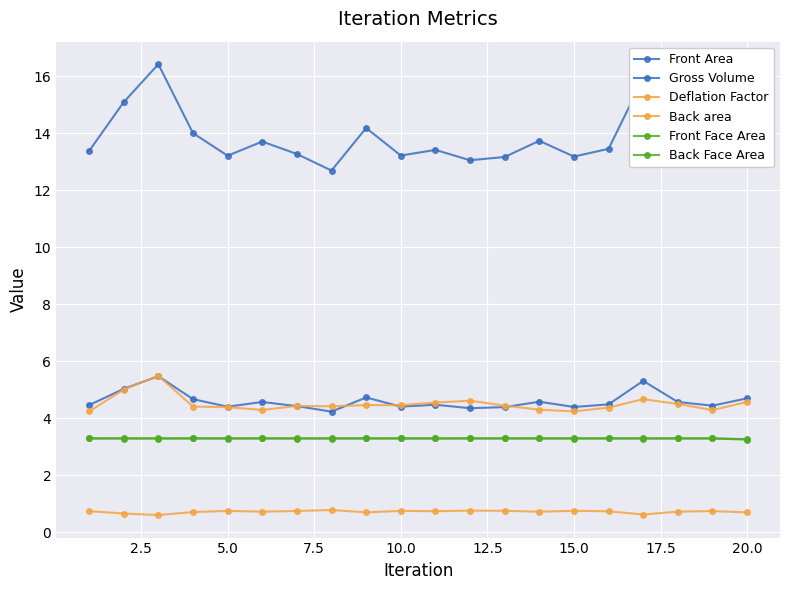

At how many categories does at least one series exceed 15?

3